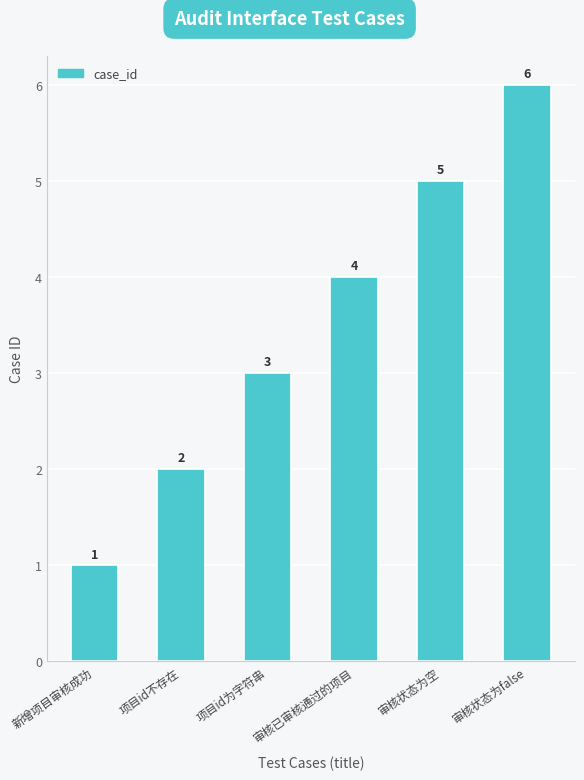

The chart shows a value of 4 at 项目id为字符串. True or false?

False